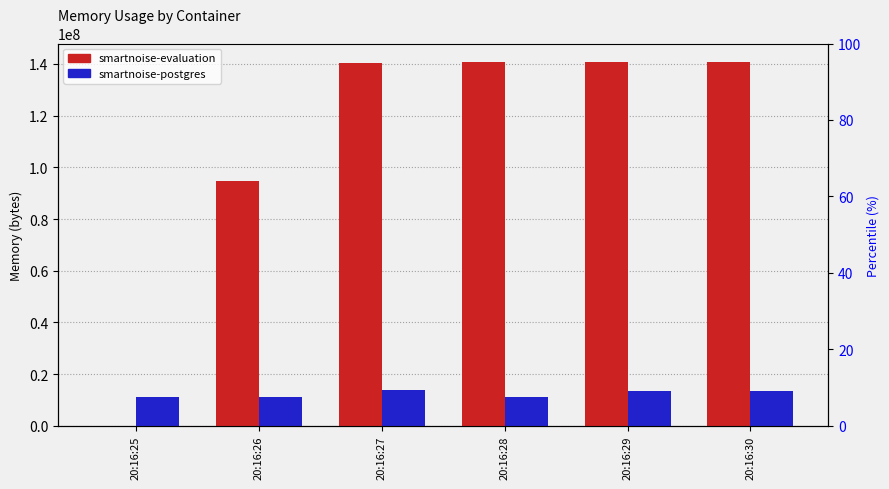

The smartnoise-postgres series shows 13664256 at 20:16:27. True or false?

True